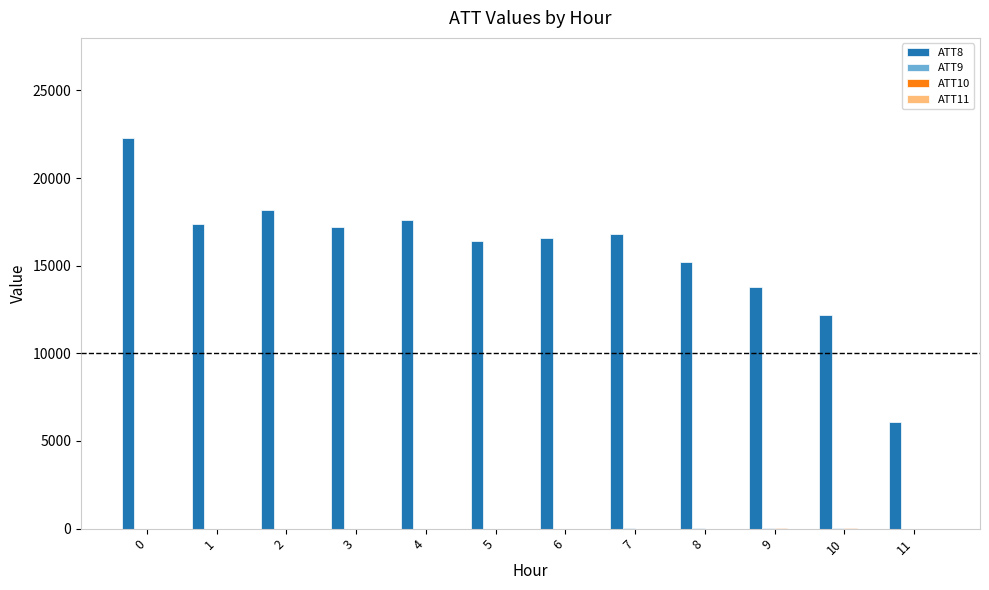

Between 0 and 6, which series saw the biggest shift?

ATT8